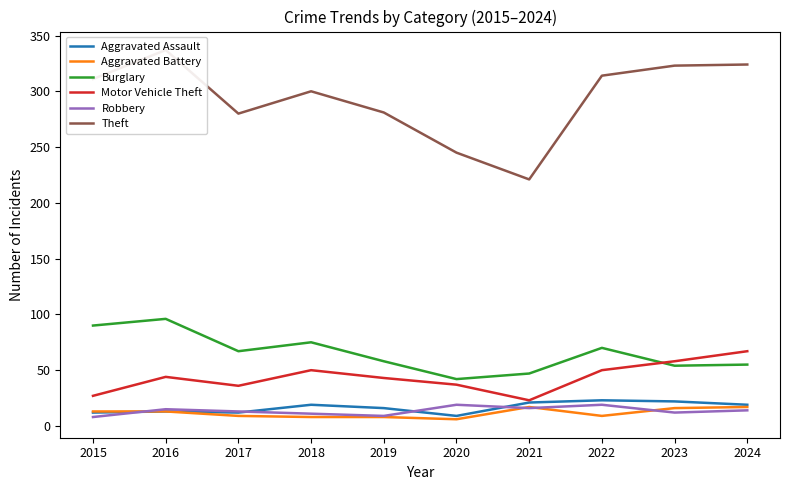

How many times do Aggravated Battery and Robbery cross each other?

4